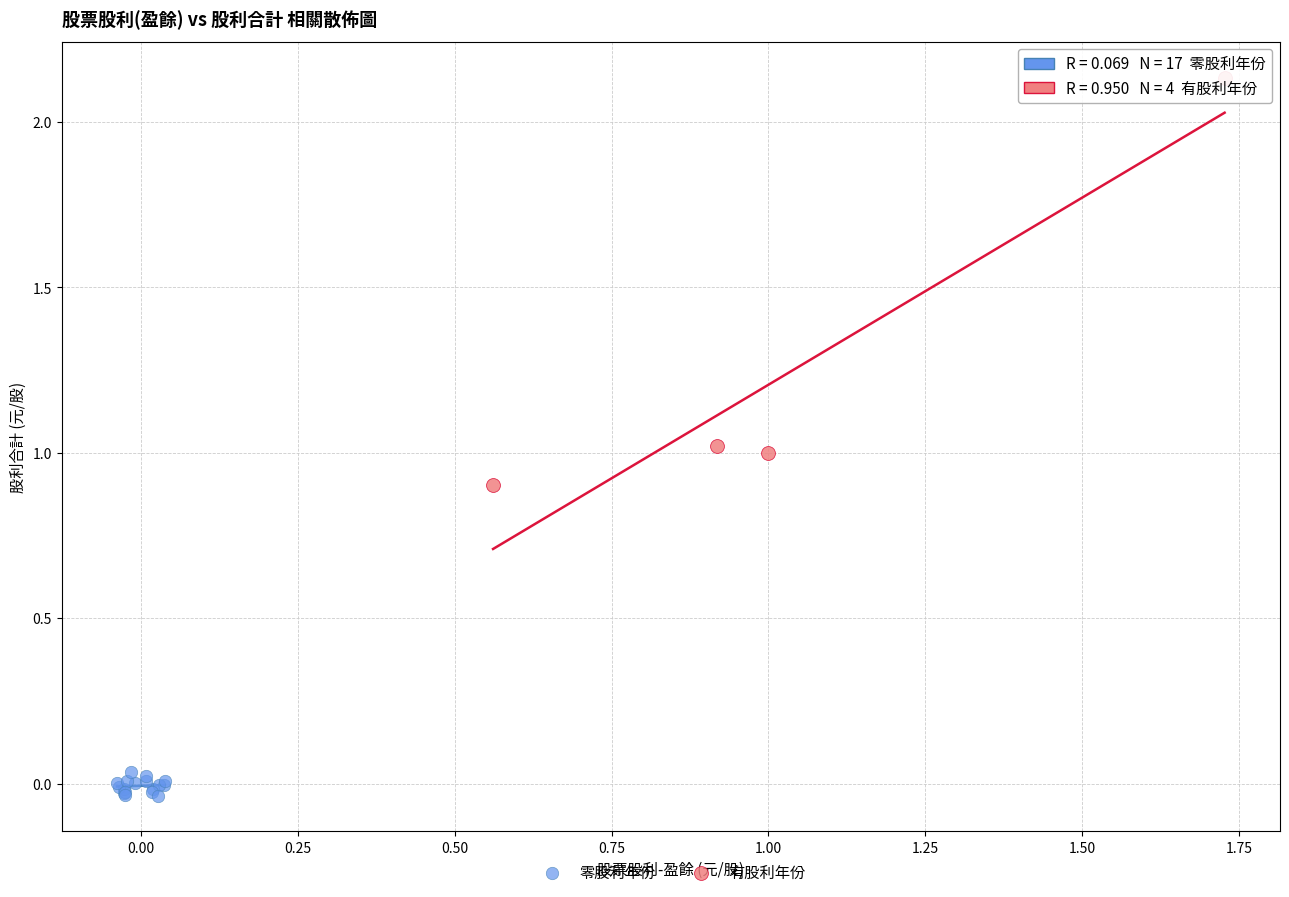

Which series has the largest Y range (max minus min)?

有股利年份